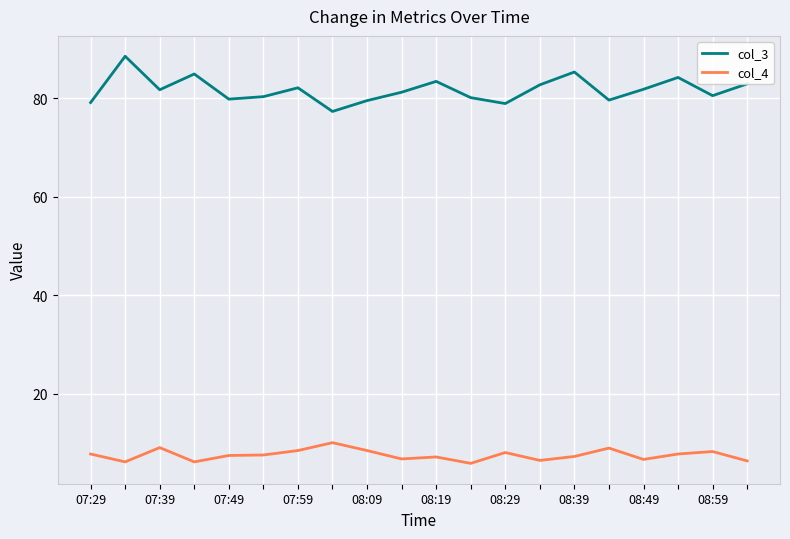

List the series in order of their overall mean, highest first.

col_3, col_4